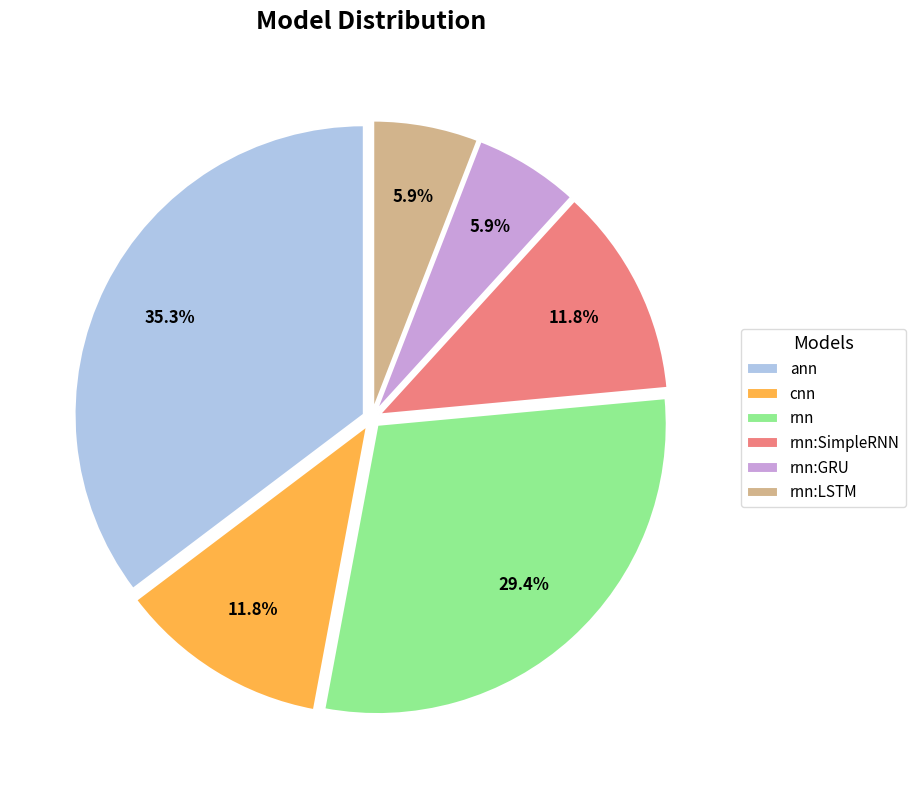

Is it true that rnn is 16% of the pie?

False